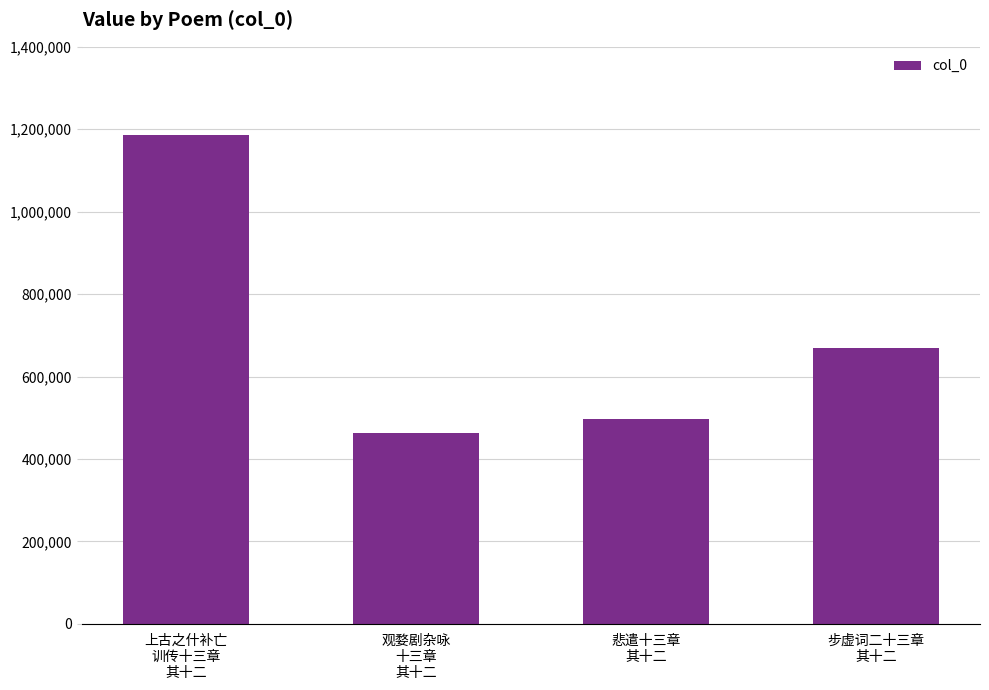

What is the change in value from 观婺剧杂咏
十三章
其十二 to 悲遣十三章
其十二?

+34062